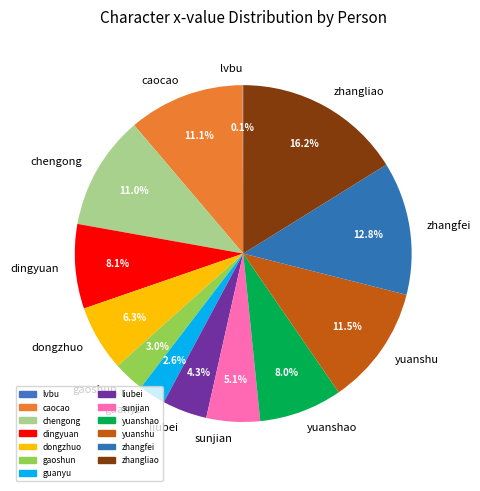

What is the total percentage of yuanshu and dingyuan?

19.6%